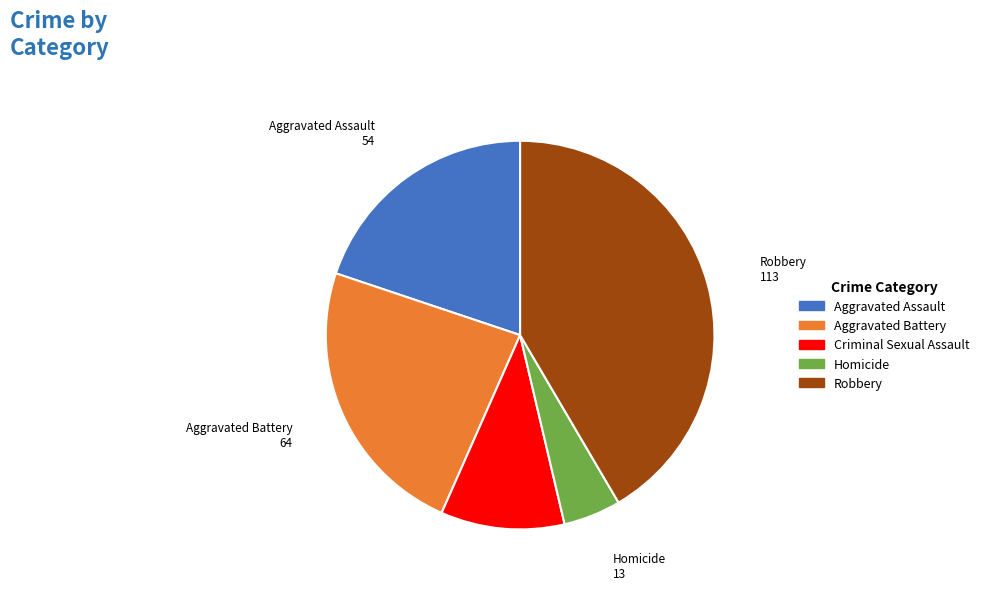

True or false: Criminal Sexual Assault accounts for 10% of the total.

True